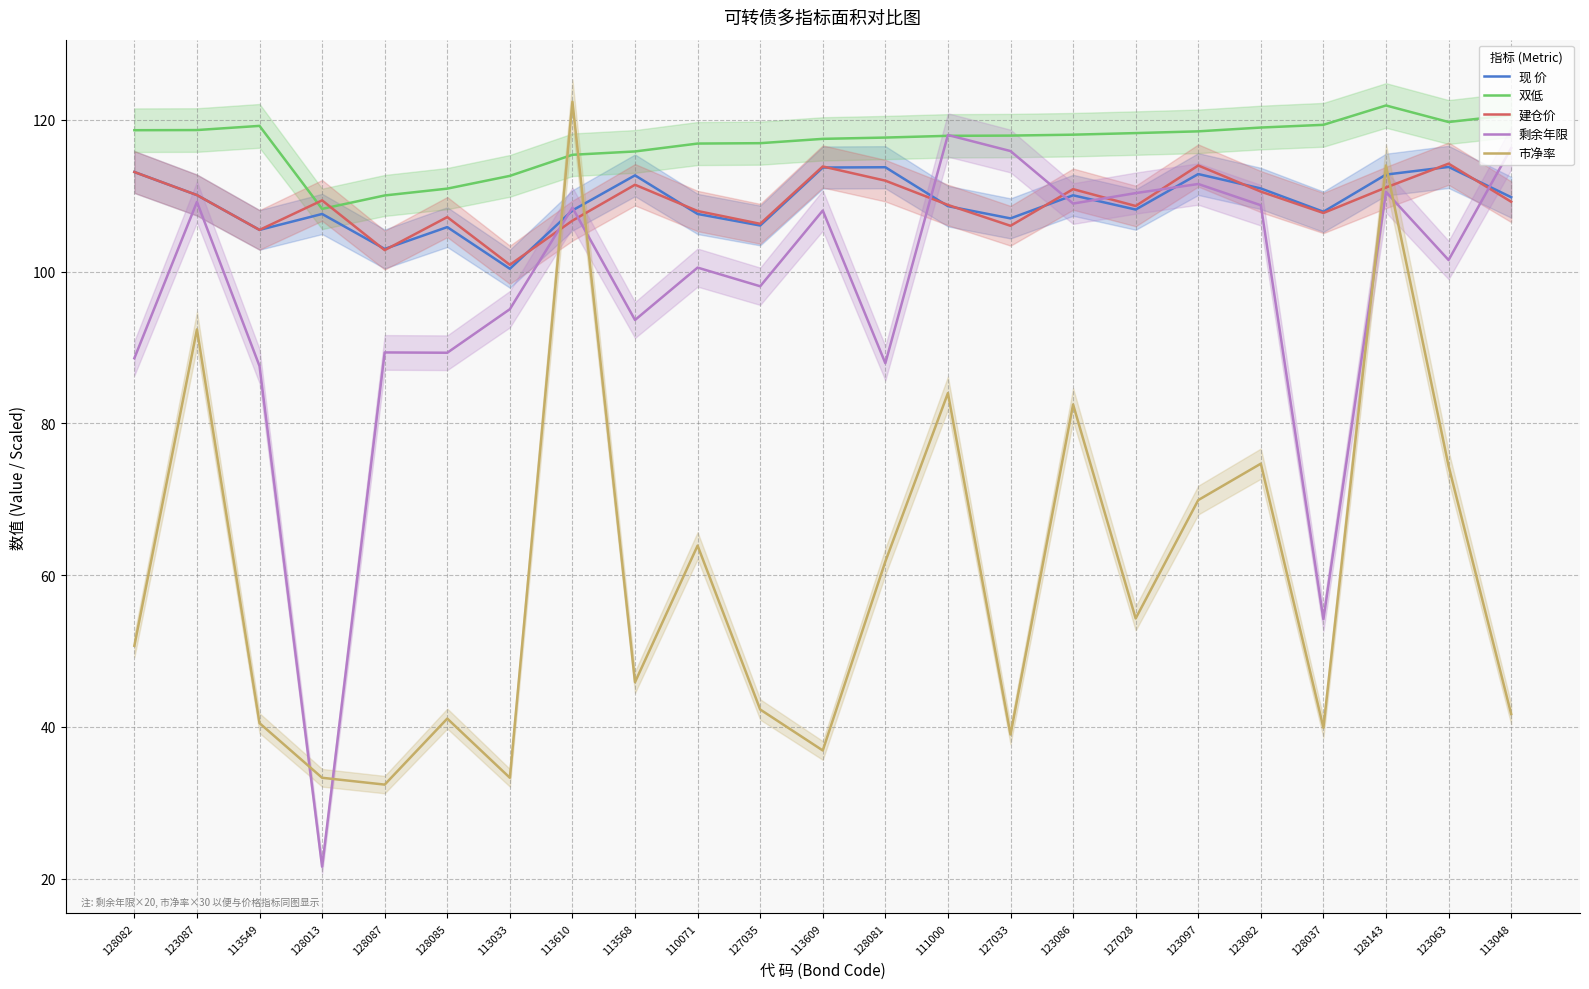

Is it true that 双低 equals 78.4 at 113610?

False